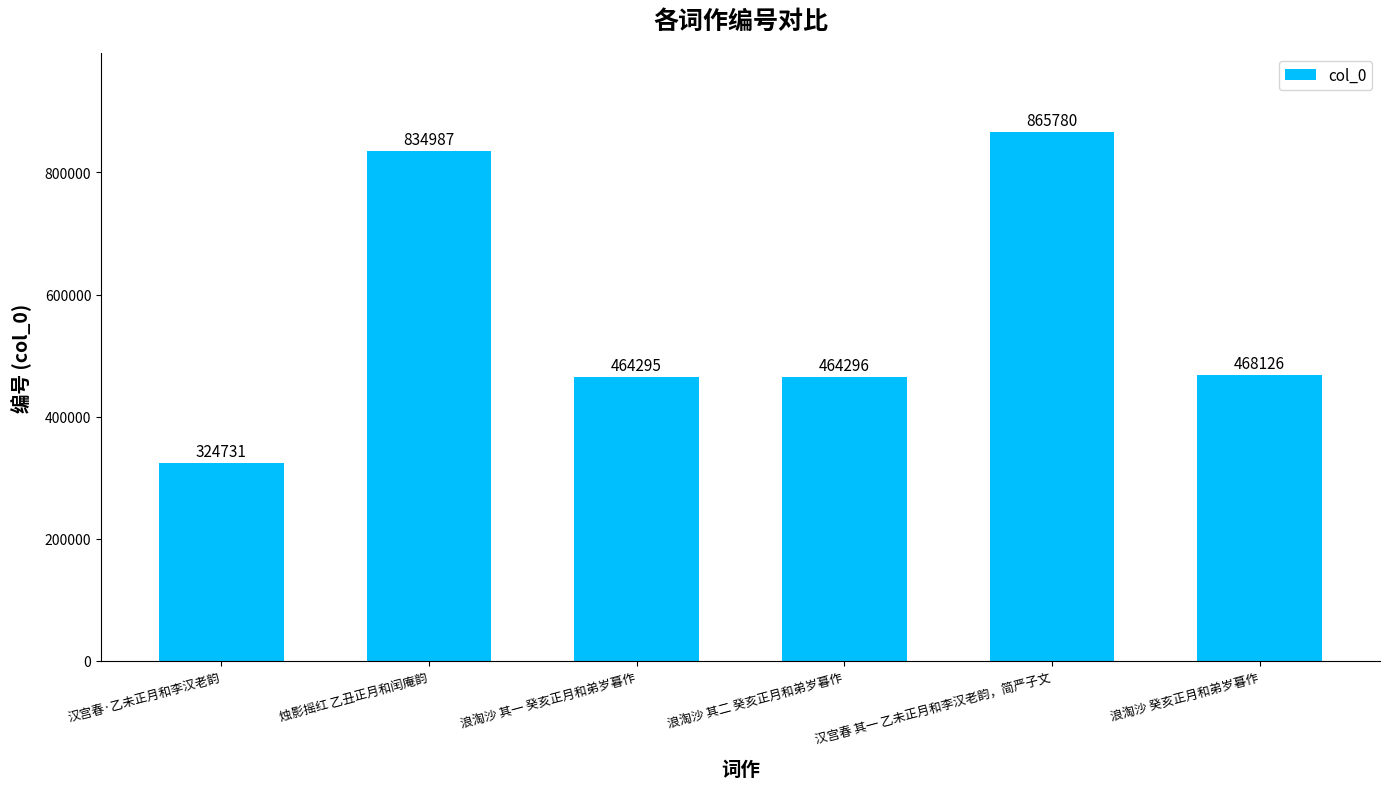

Which label corresponds to the smallest value in the chart?

汉宫春·乙未正月和李汉老韵